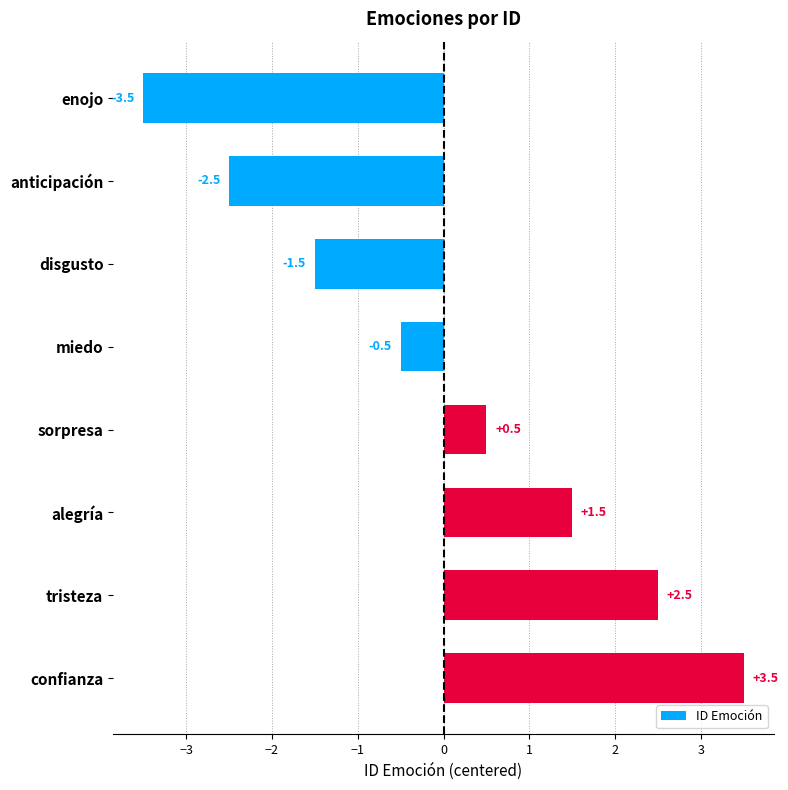

How many data points are above 0?

4